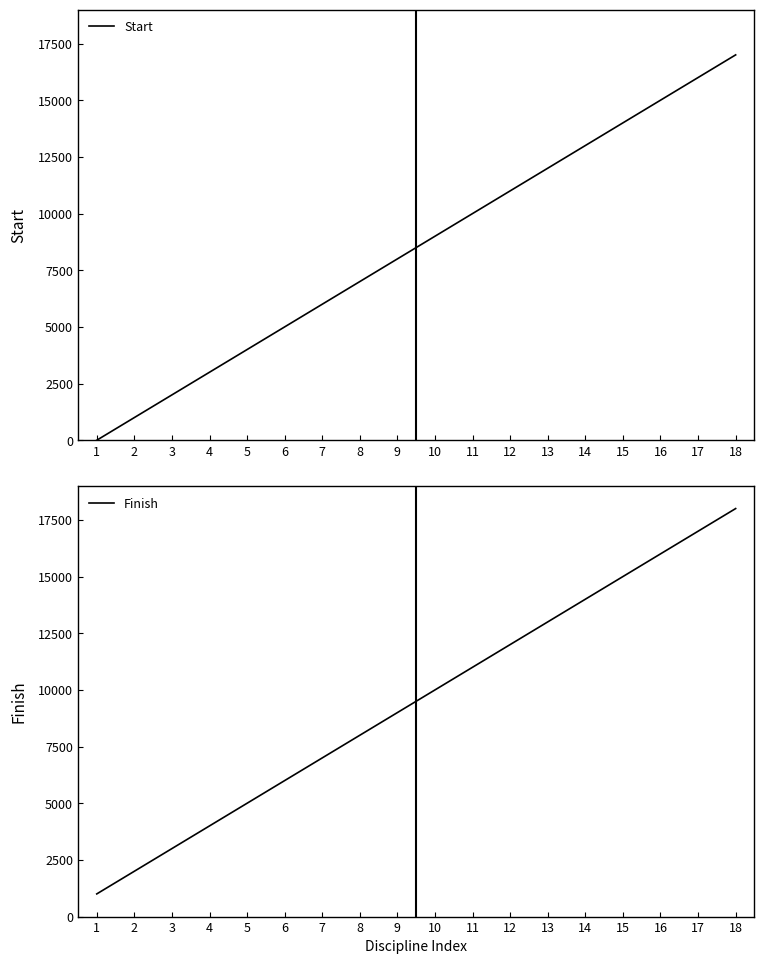

Is it true that Finish equals 22335 at 15?

False